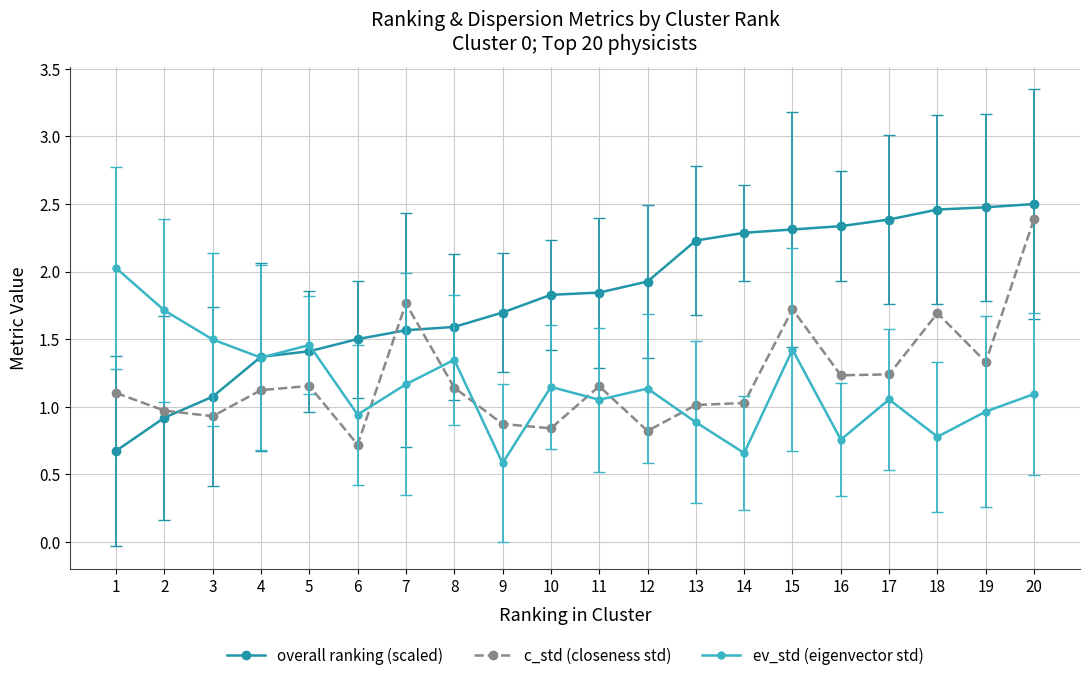

Between 14 and 18, which series saw the biggest shift?

c_std (closeness std)